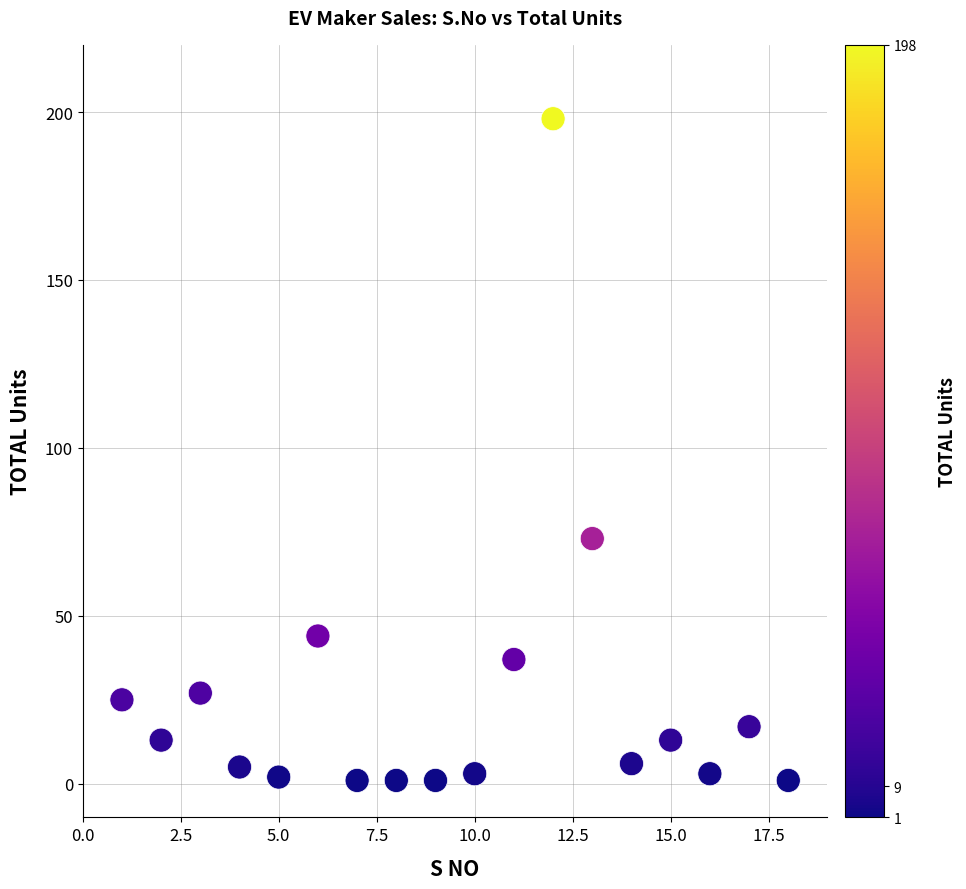

What is the range of X values (max minus min)?

17